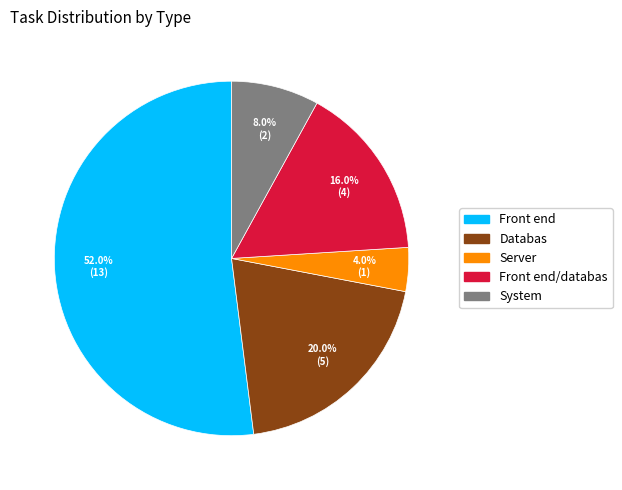

Is there any slice that represents more than half of the pie?

Yes